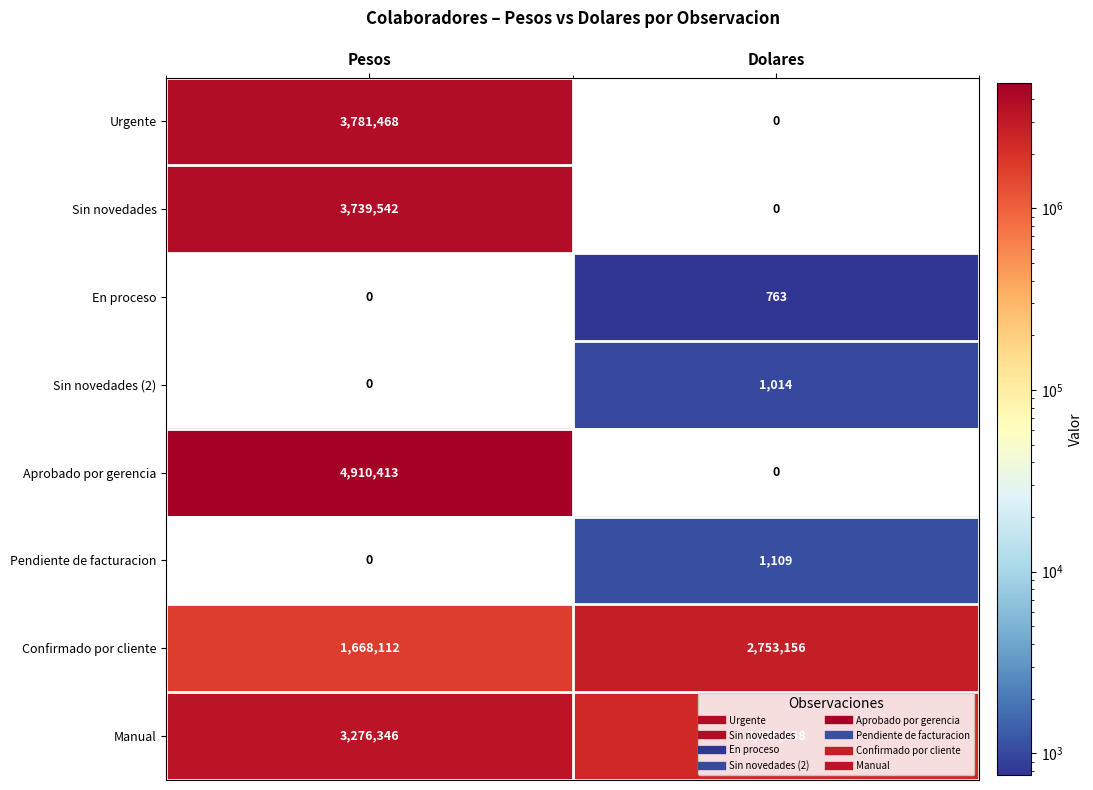

At which label does Sin novedades (2) reach its minimum?

Pesos